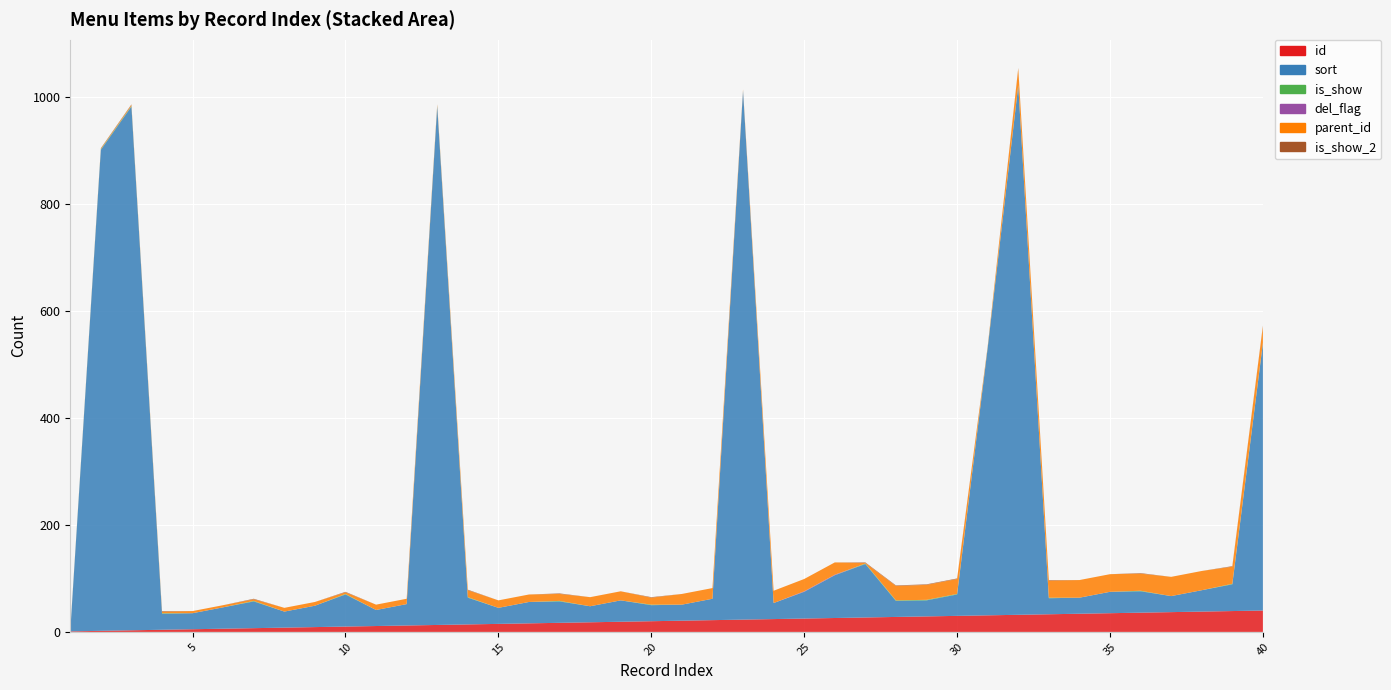

Reading left to right, transcribe all the data shown in this chart.

id: 1	2	3	4	5	6	7	8	9	10	11	12	13	14	15	16	17	18	19	20	21	22	23	24	25	26	27	28	29	30	31	32	33	34	35	36	37	38	39	40
sort: 0	900	980	30	30	40	50	30	40	60	30	40	970	50	30	40	40	30	40	30	30	40	990	30	50	80	100	30	30	40	500	990	30	30	40	40	30	40	50	500
is_show: 1	1	1	1	0	0	1	0	0	1	0	0	1	1	0	0	1	0	0	1	0	0	0	0	0	0	1	1	1	1	1	1	1	0	0	1	0	0	1	1
del_flag: 0	0	0	0	0	0	0	0	0	0	0	0	0	0	0	0	0	0	0	0	0	0	0	0	1	1	0	0	0	0	0	0	0	0	0	0	0	0	0	0
parent_id: 0	1	2	3	4	4	3	7	7	3	10	10	2	13	14	14	13	17	17	13	20	20	2	23	23	23	1	27	28	28	1	31	32	33	33	32	36	36	32	31
is_show2: 1	1	1	1	0	0	1	0	0	1	0	0	1	1	0	0	1	0	0	1	0	0	0	0	0	0	1	1	1	1	1	1	1	0	0	1	0	0	1	1